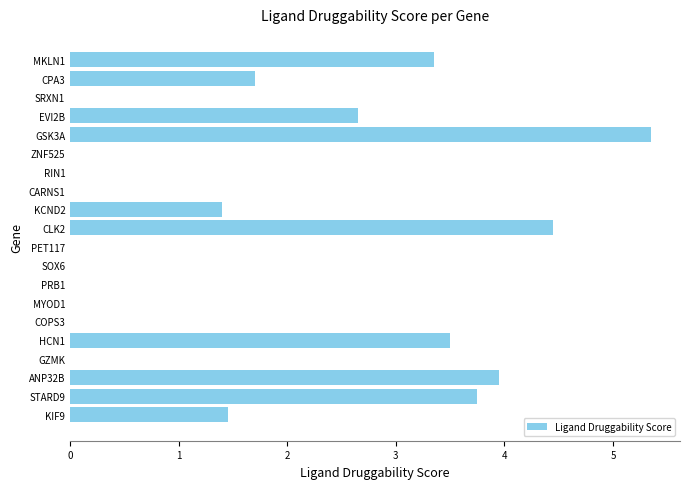

The value at EVI2B is 2.6. True or false?

True